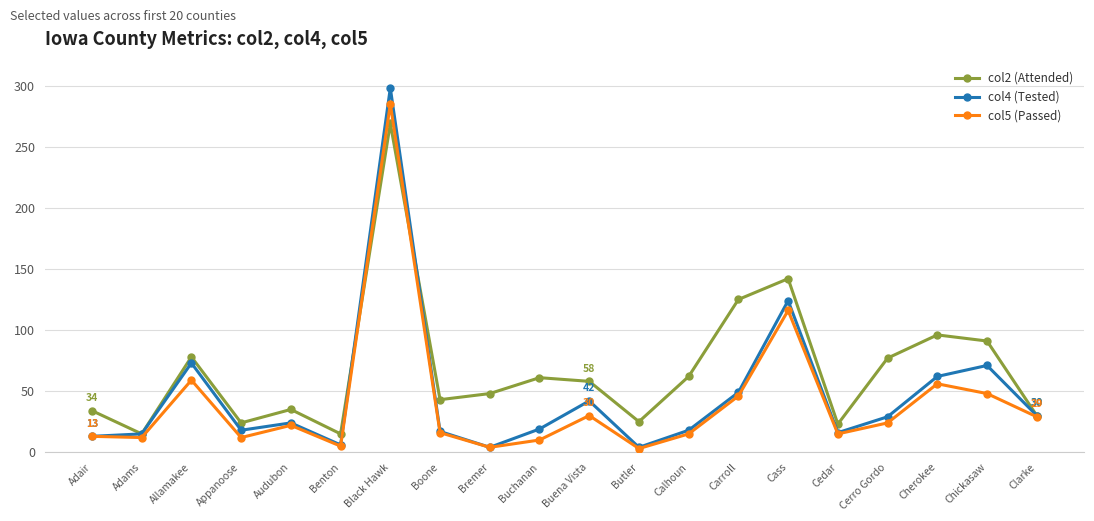

At which category does col5 (Passed) reach its first local peak?

Allamakee